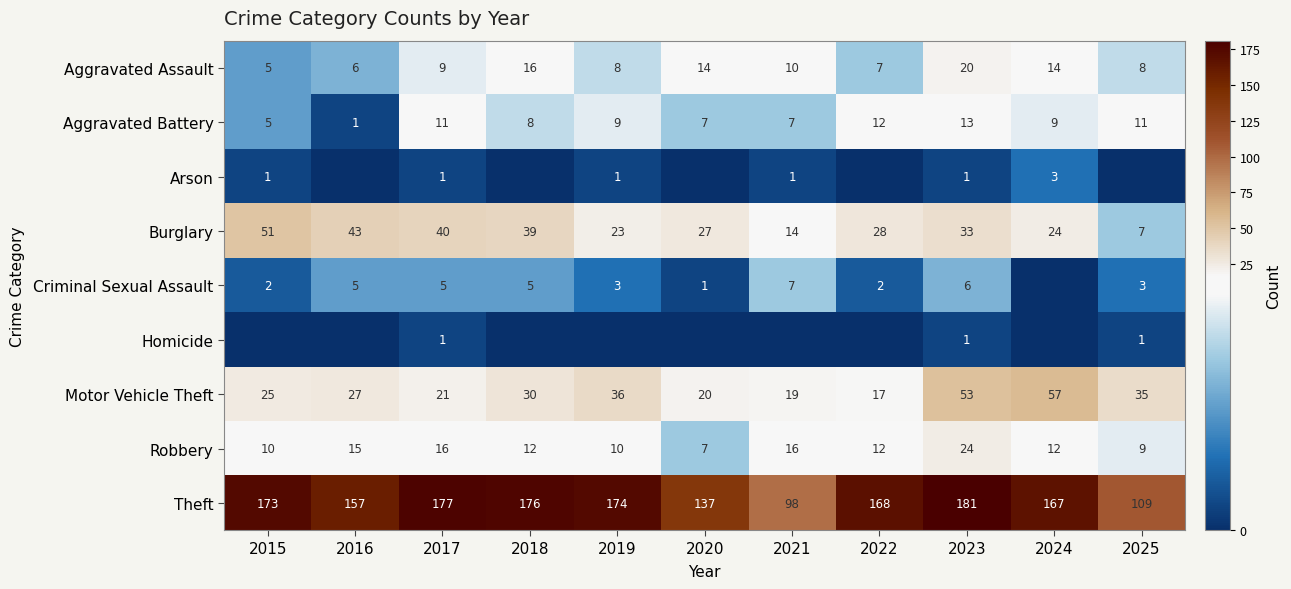

What is the difference between the second highest and second lowest values in the Theft series?

68